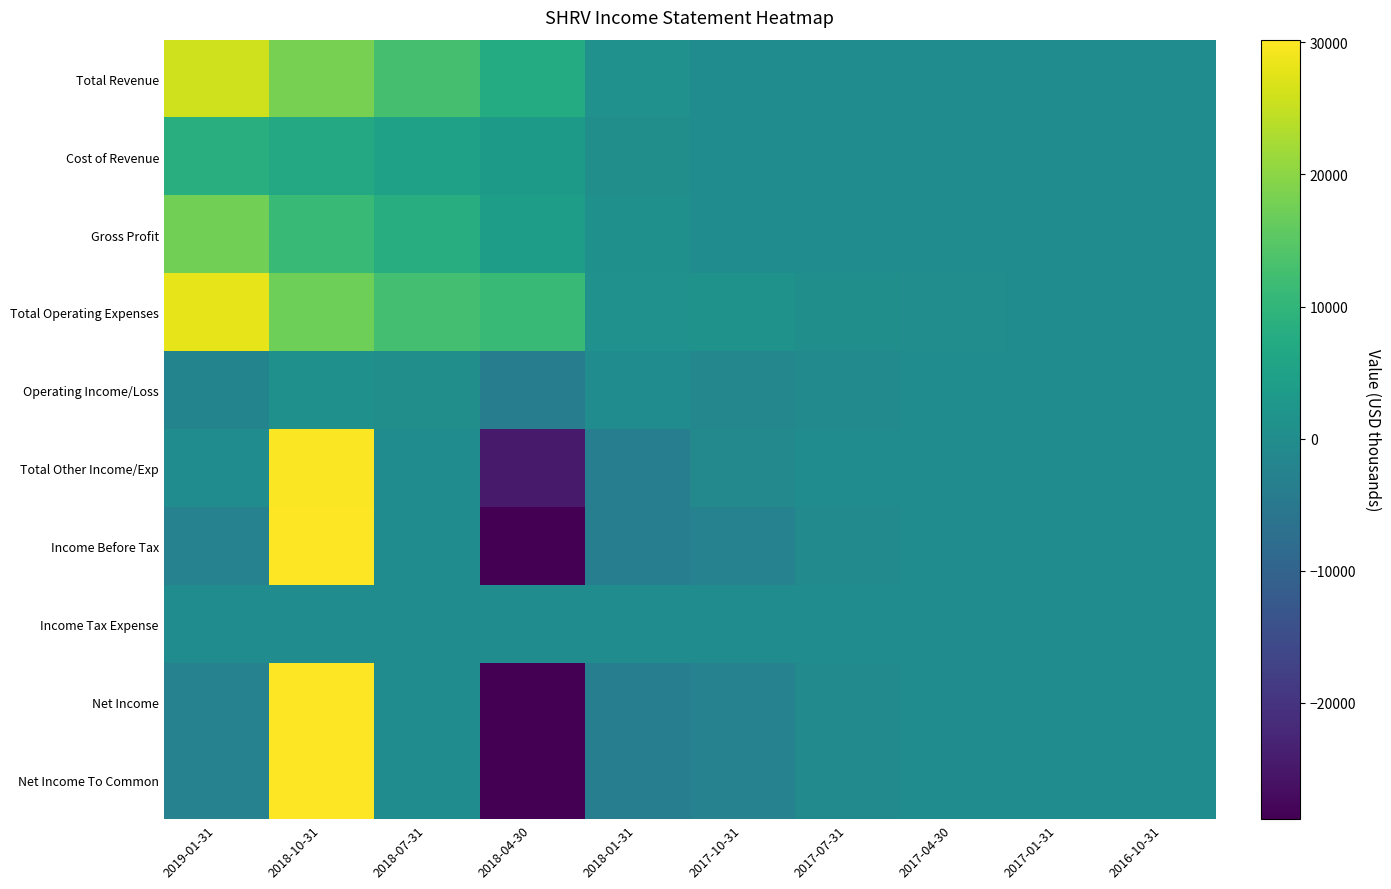

Between 2017-01-31 and 2016-10-31, which series saw the biggest shift?

Total Revenue